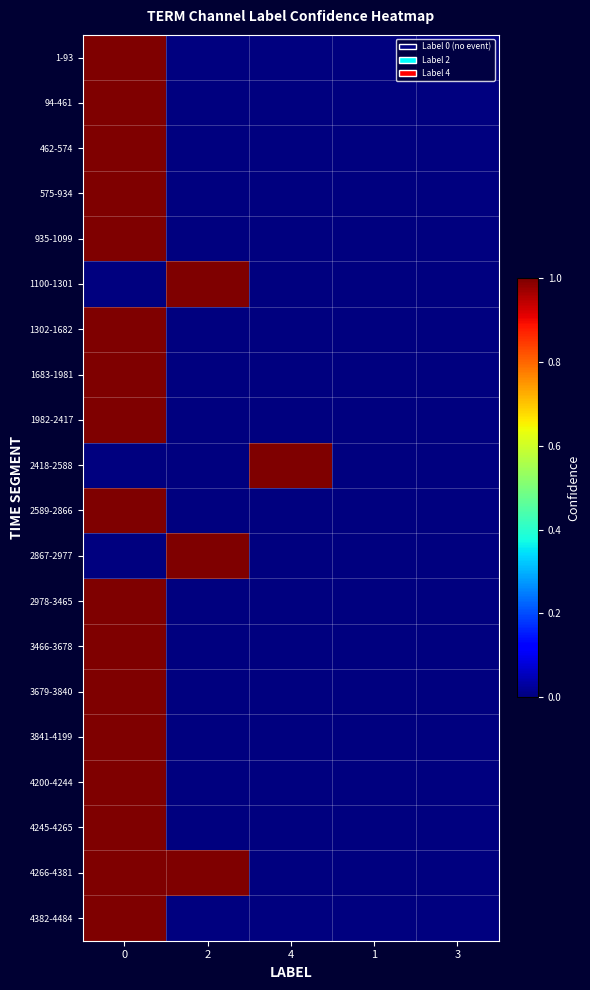

At 0, list the series in order from smallest to largest.

1100-1301, 2418-2588, 2867-2977, 1-93, 94-461, 462-574, 575-934, 935-1099, 1302-1682, 1683-1981, 1982-2417, 2589-2866, 2978-3465, 3466-3678, 3679-3840, 3841-4199, 4200-4244, 4245-4265, 4266-4381, 4382-4484